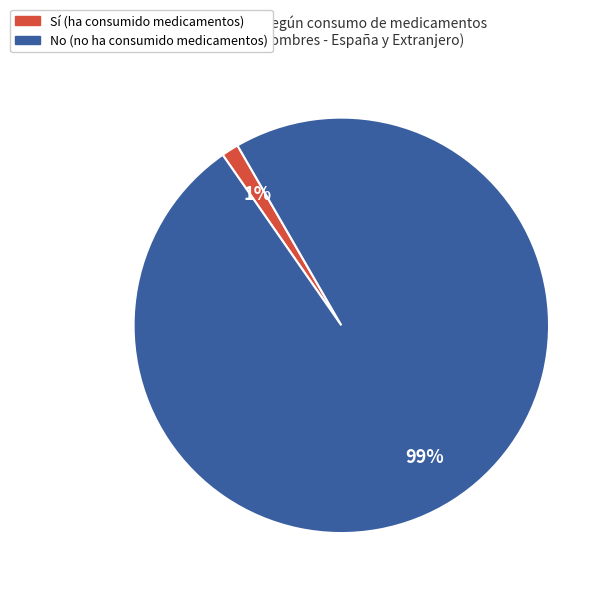

Between No and Sí, which is larger?

No